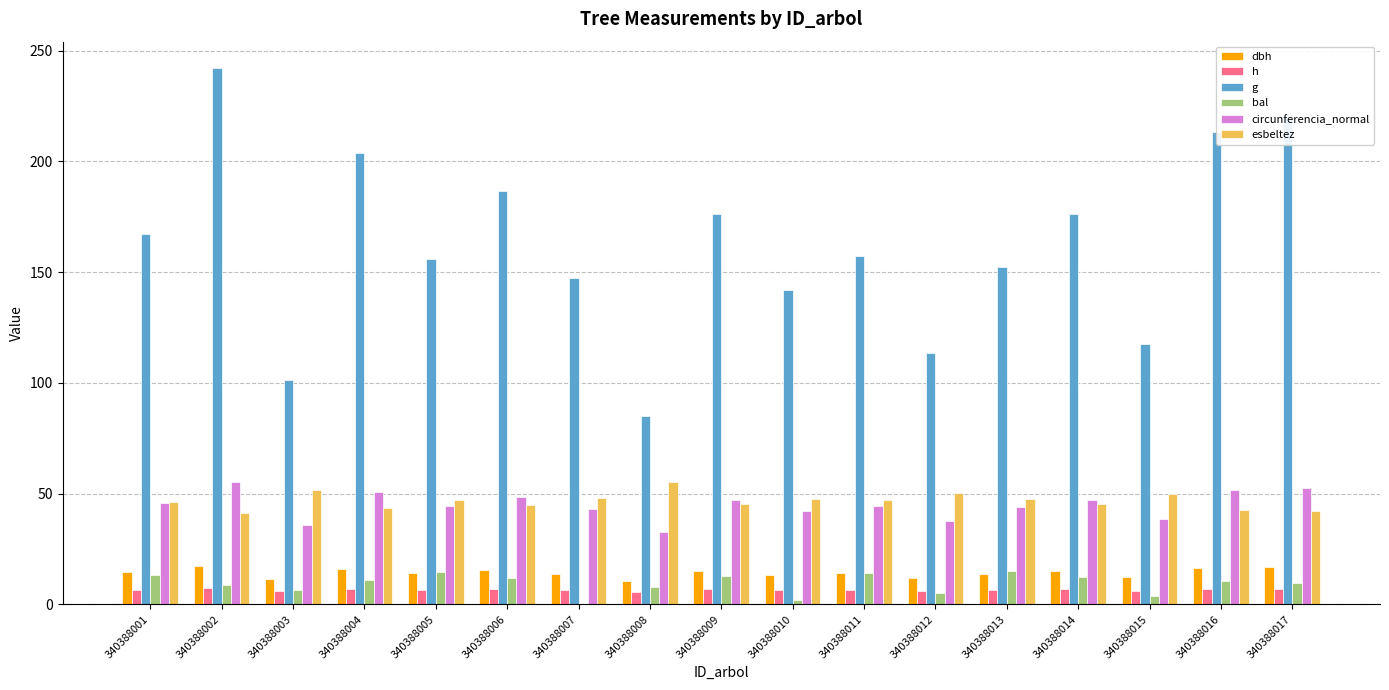

Count the number of categories in the chart.

17